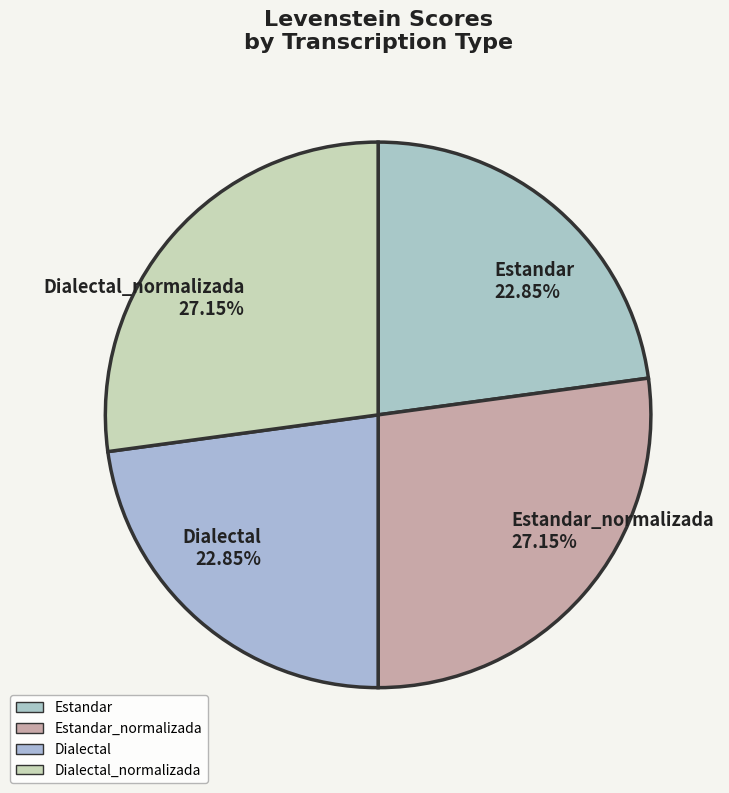

Is the sum of Estandar_normalizada and Dialectal_normalizada greater than half?

Yes